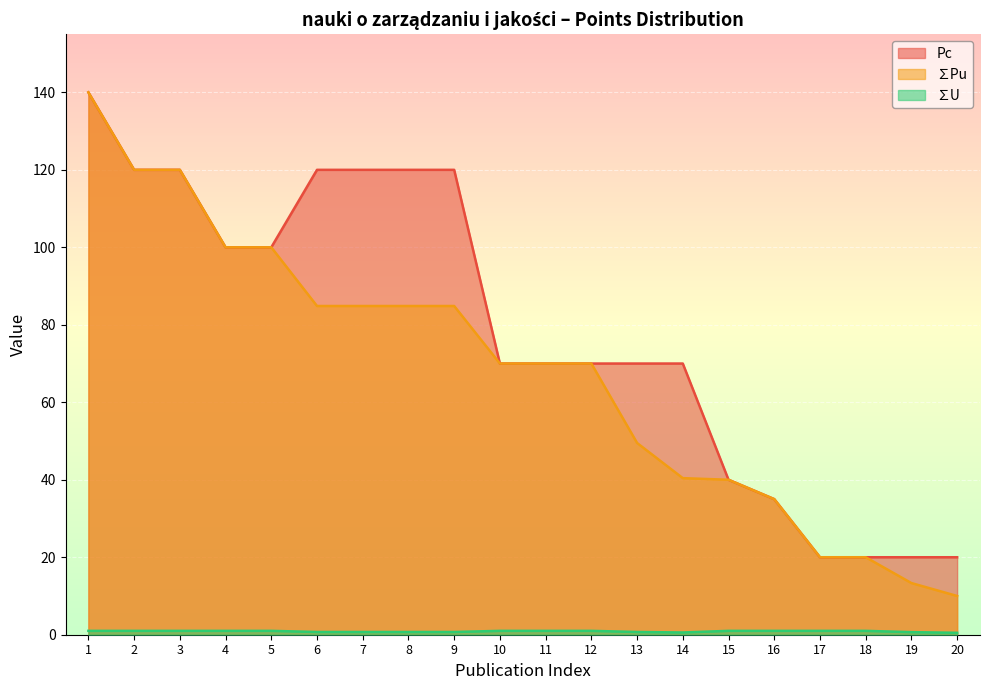

Between 1 and 5, which is larger?

1